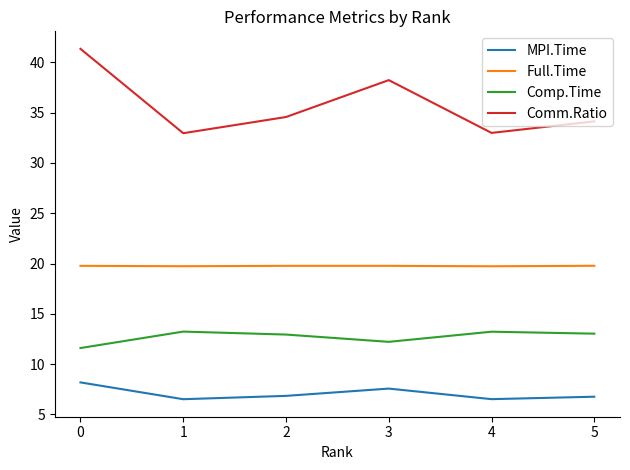

What is the difference between the highest and lowest values at 3?

30.7